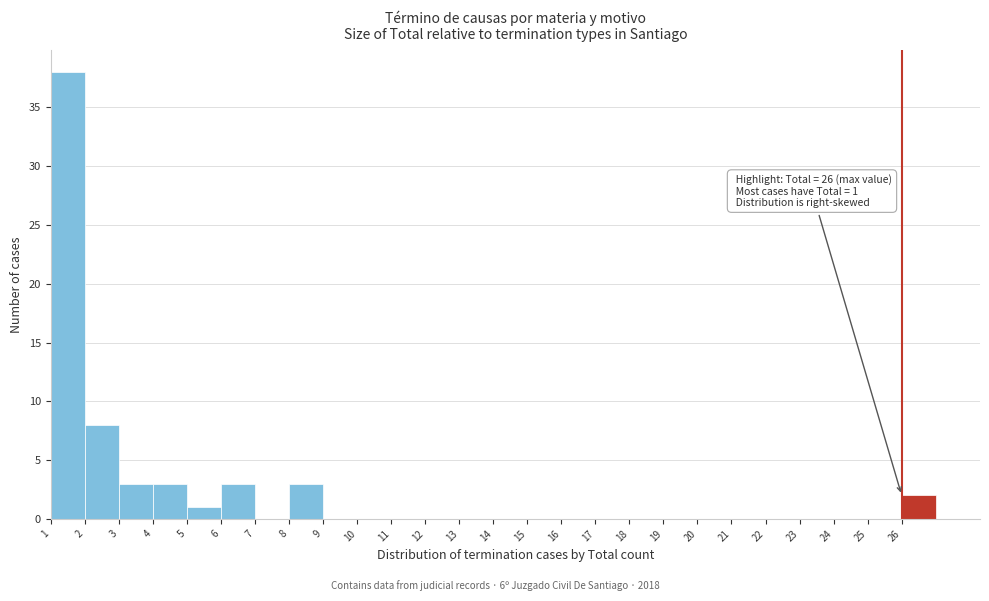

Over which range of the x-axis is the bar tallest?

1 to 2